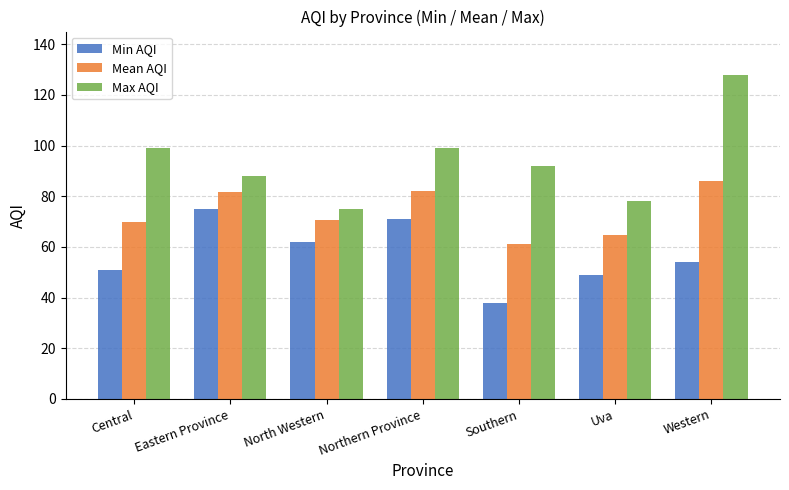

What is the difference between the maximum and minimum values in the Max AQI series?

53.0